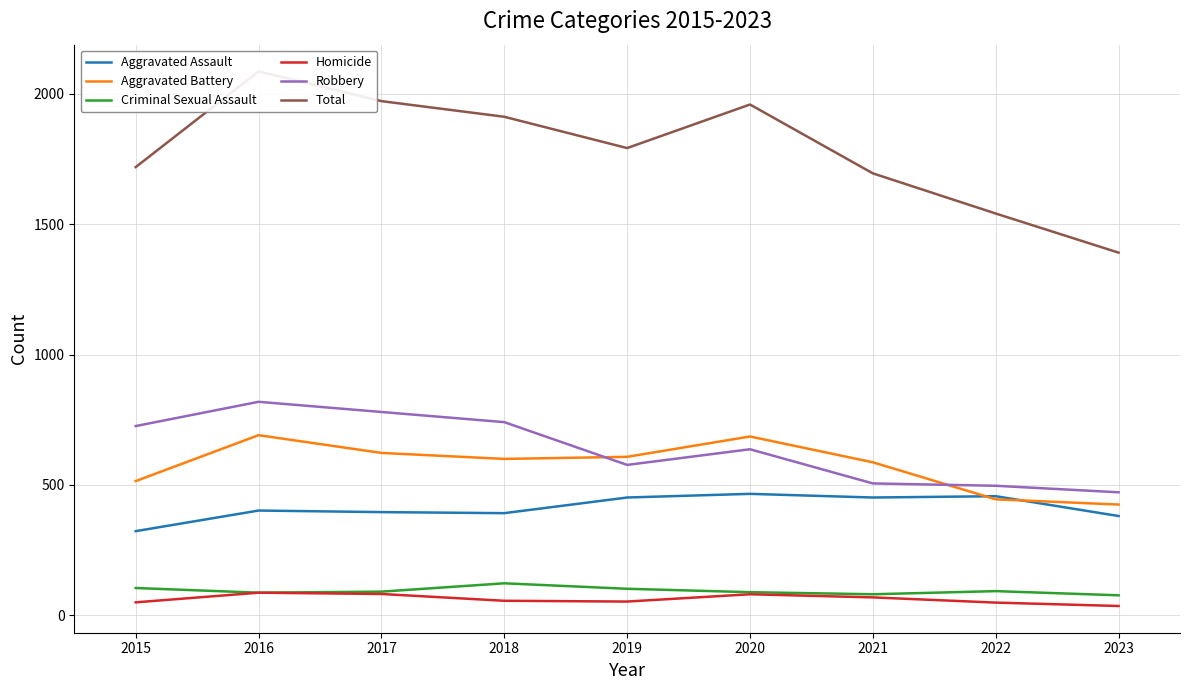

Where does the Homicide series first go above 56?

2016